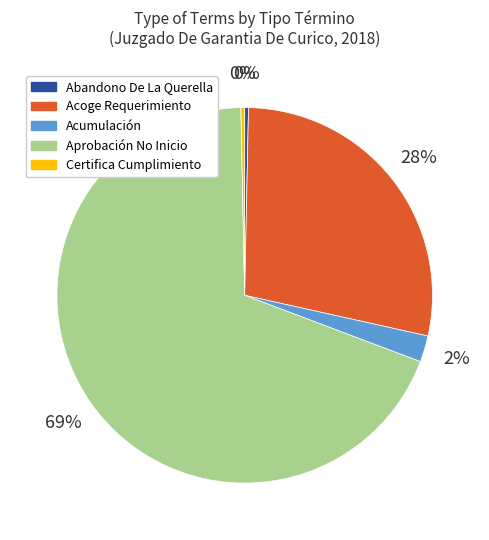

How many slices are in this pie chart?

5